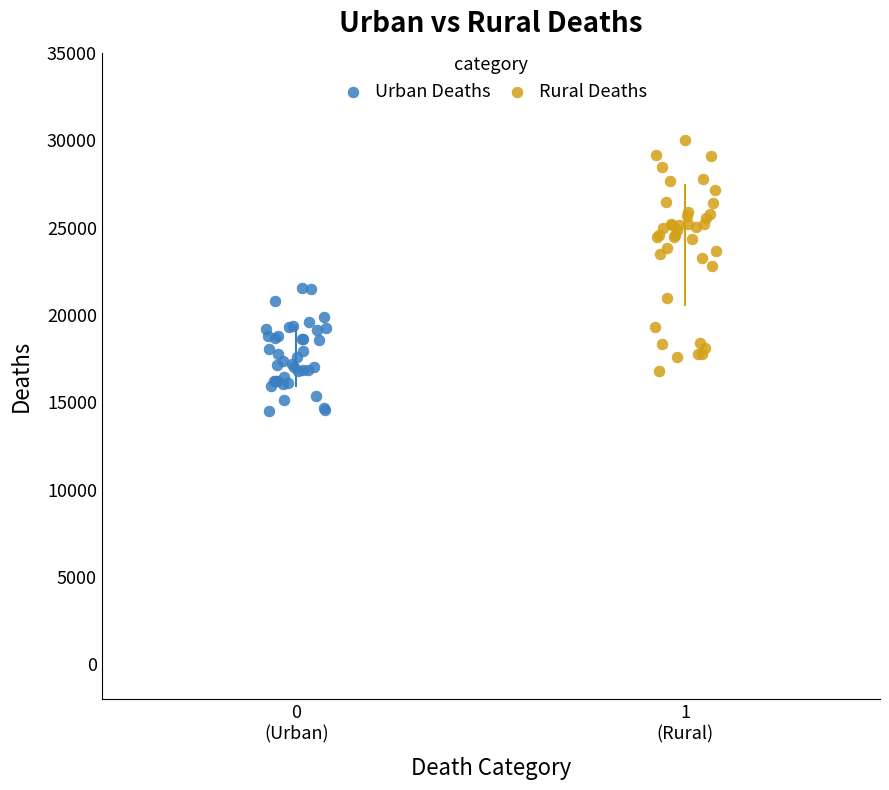

Which series contains the highest Y value?

Rural Deaths